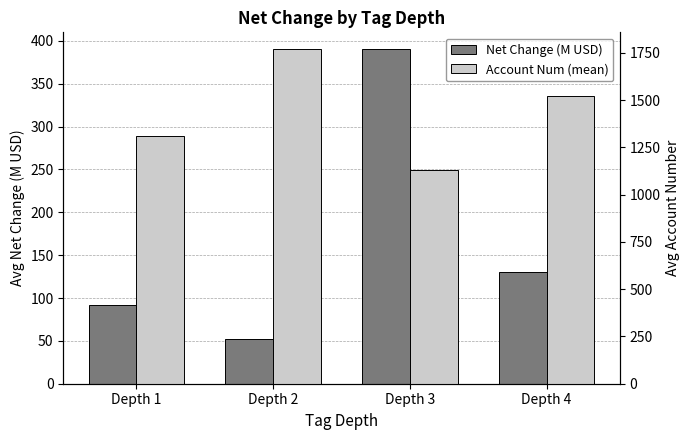

List the labels in order of Net Change (M USD) value, largest first.

Depth 3, Depth 4, Depth 1, Depth 2